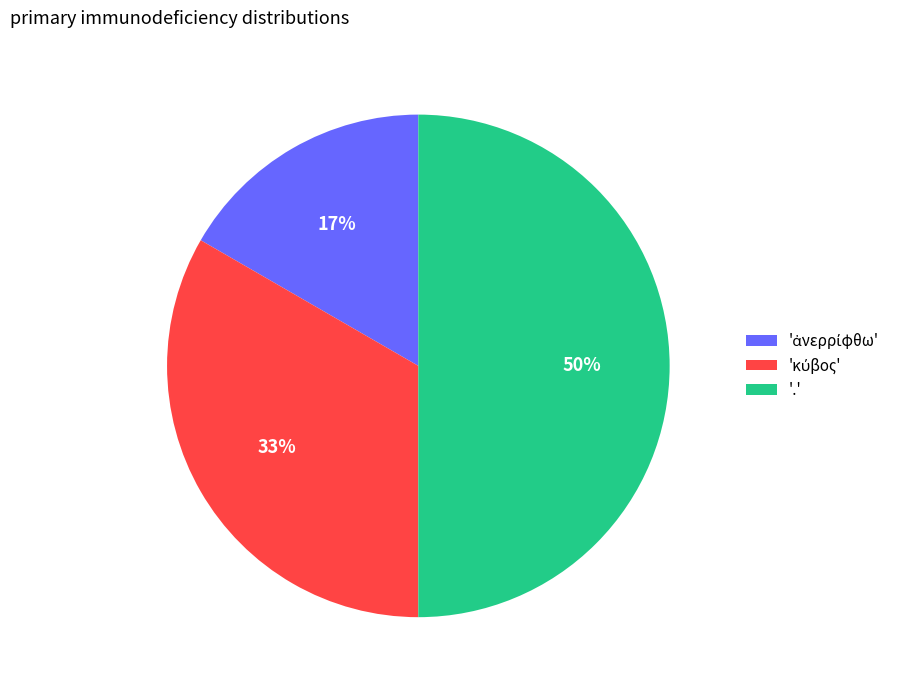

To the nearest percent, what is the average slice percentage?

33%